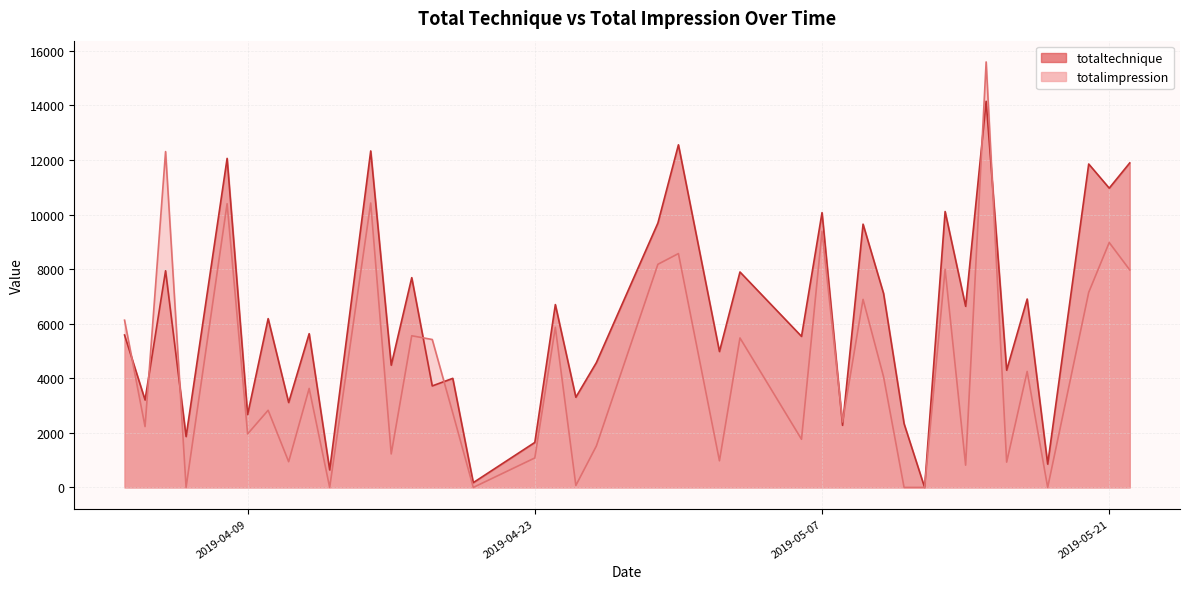

What is the label of the 29th point from the left?

2019-05-10